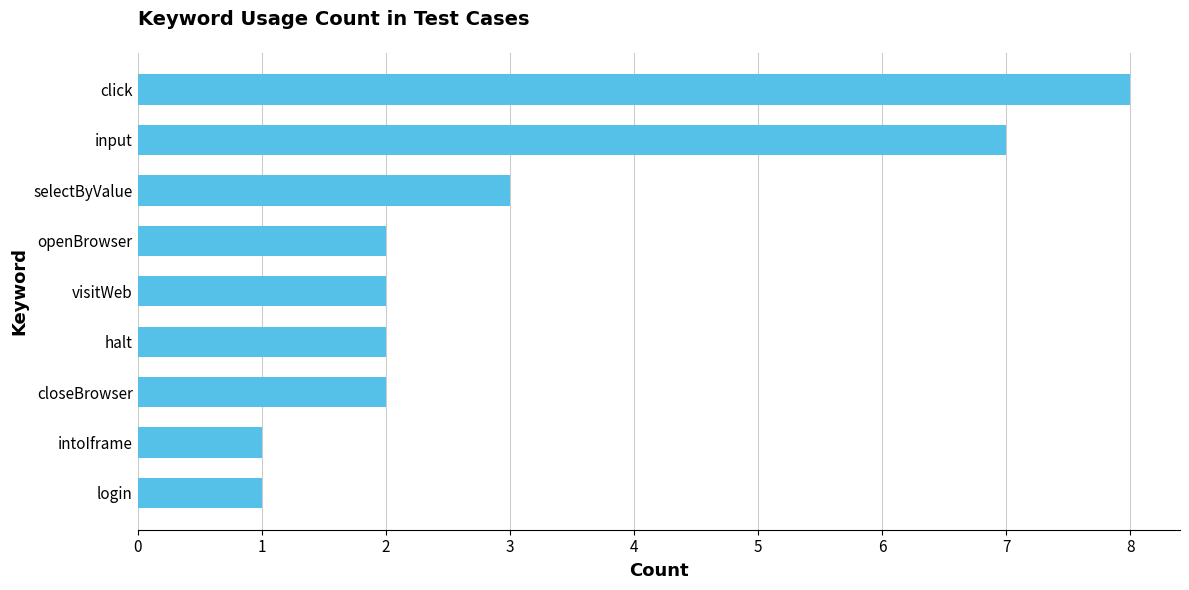

Reading top to bottom, what are all the values shown in this chart?

click=8	input=7	selectByValue=3	openBrowser=2	visitWeb=2	halt=2	closeBrowser=2	intoIframe=1	login=1